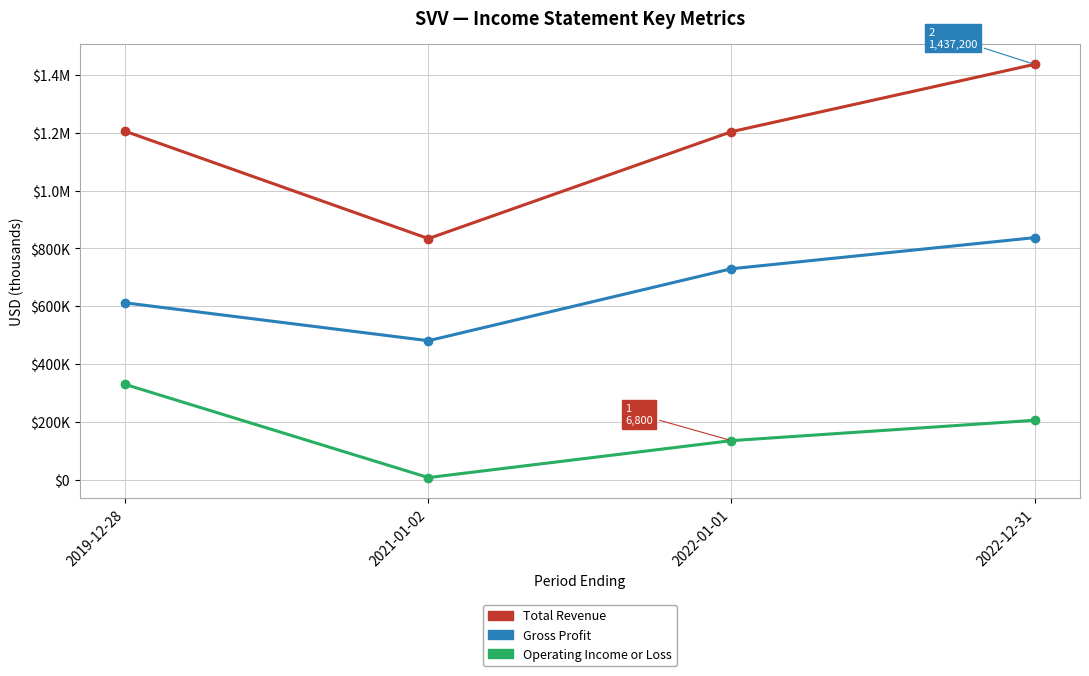

What is the difference between the Total Revenue values at 2022-12-31 and 2022-01-01?

233100